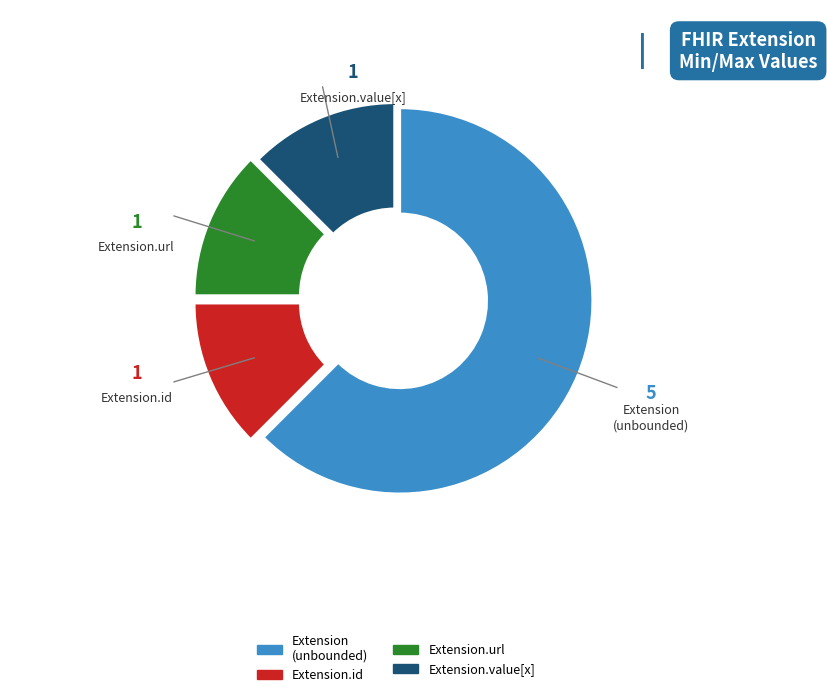

Is there any slice that represents more than half of the pie?

Yes